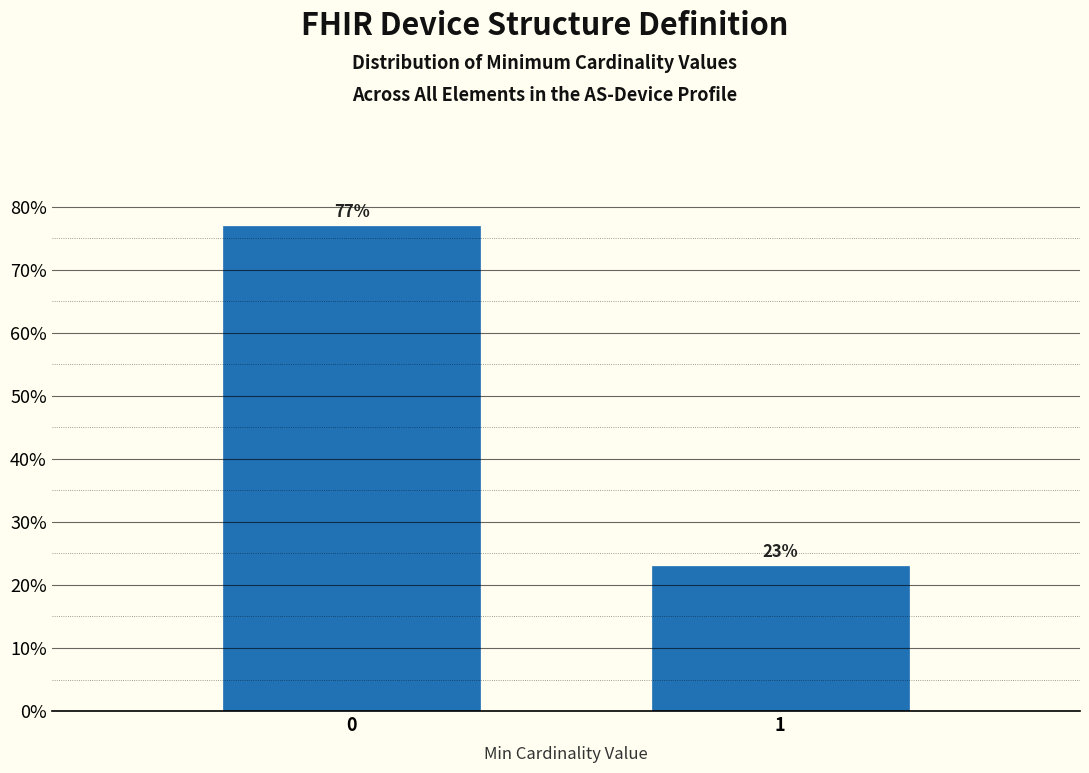

What is the sum of all values?

100.0